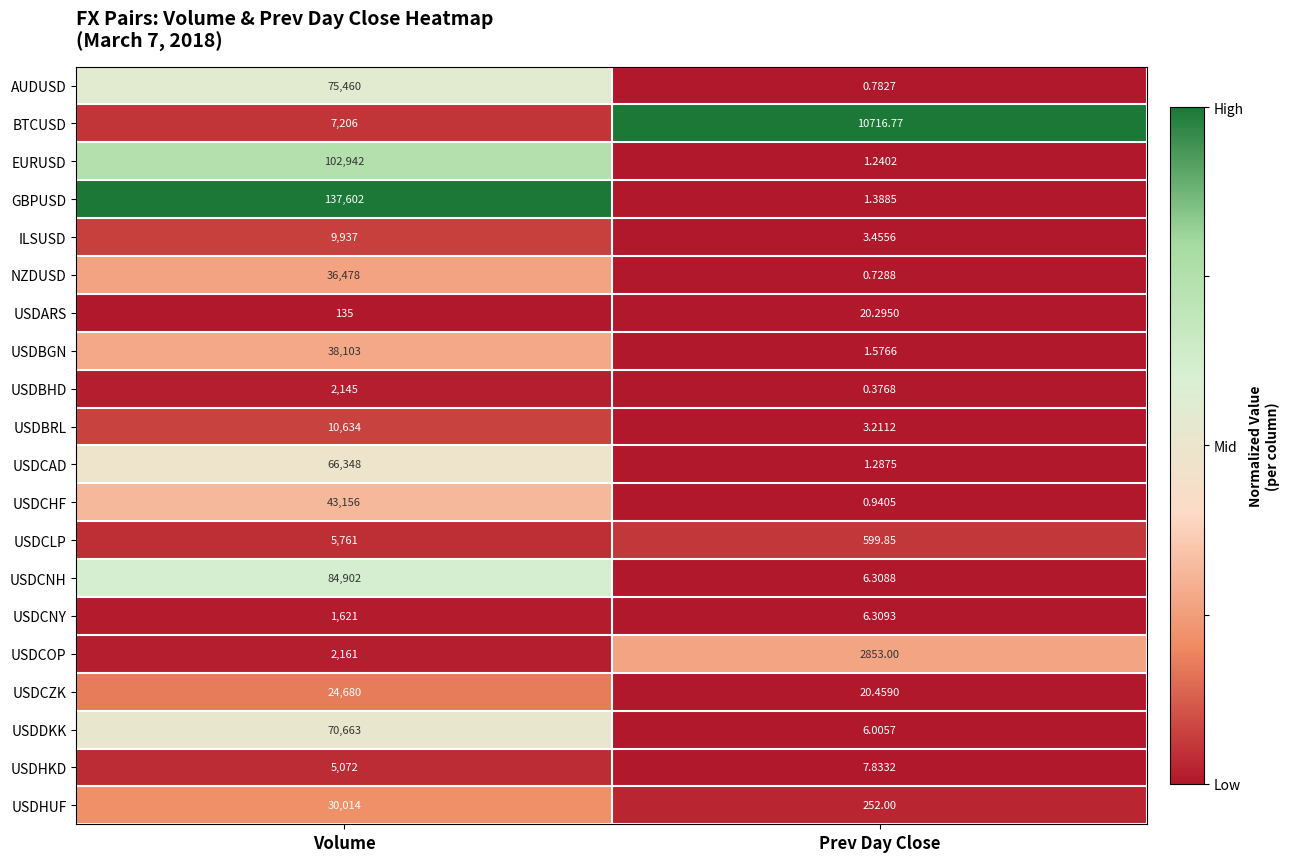

At which category is the sum across all series the highest?

Volume